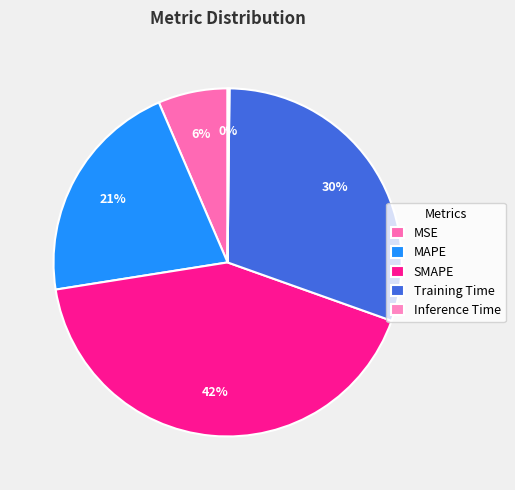

How much of the chart is everything except MAPE?

79.0%